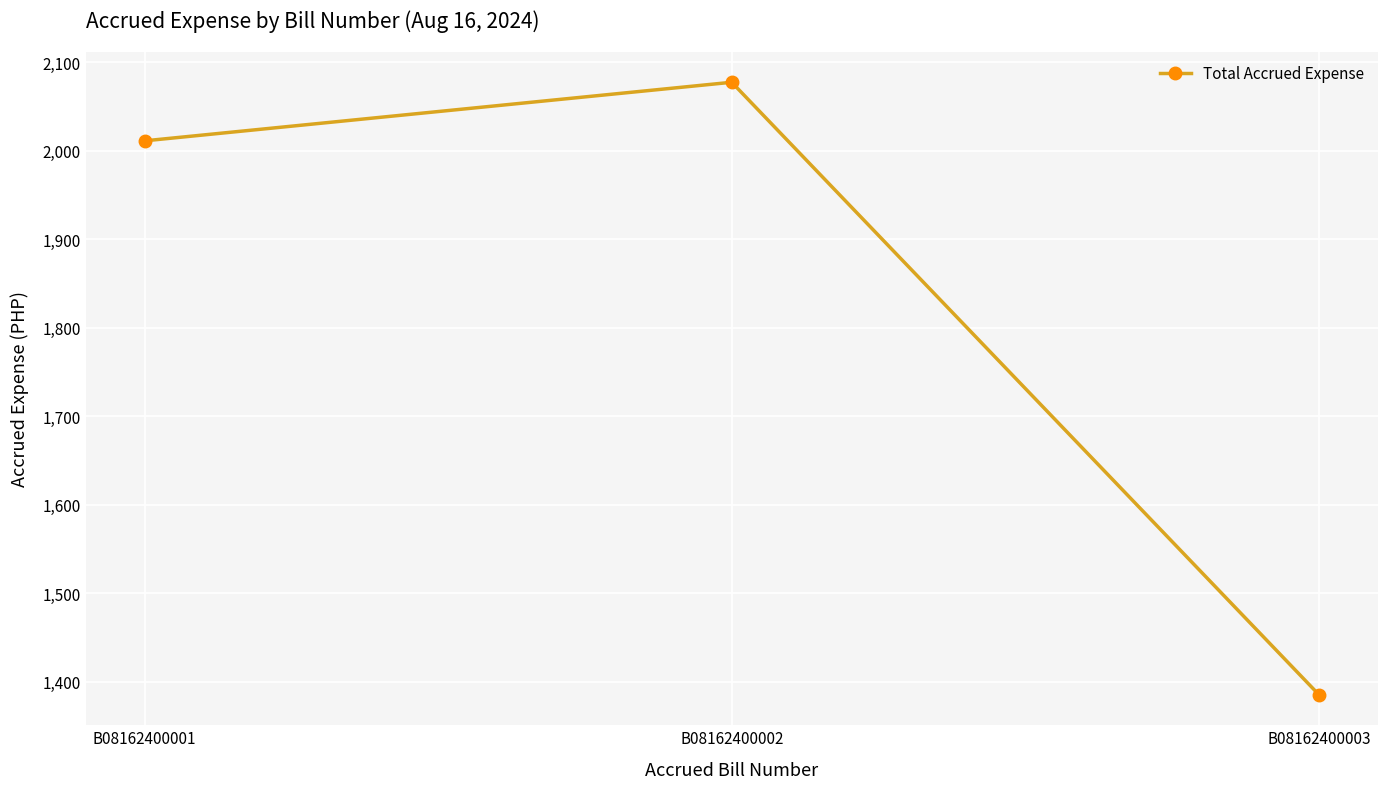

Rank the categories by value from lowest to highest.

B08162400003, B08162400001, B08162400002